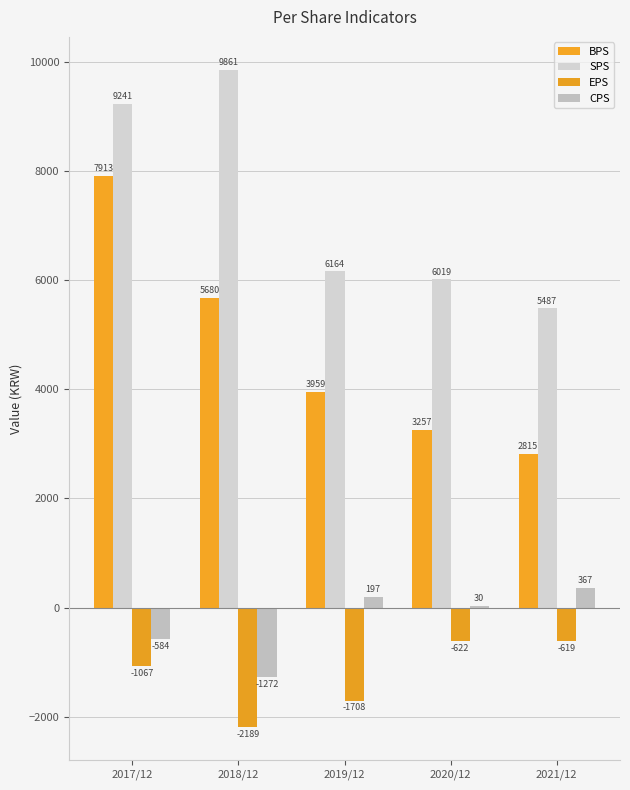

What position from the right is 2019/12?

3